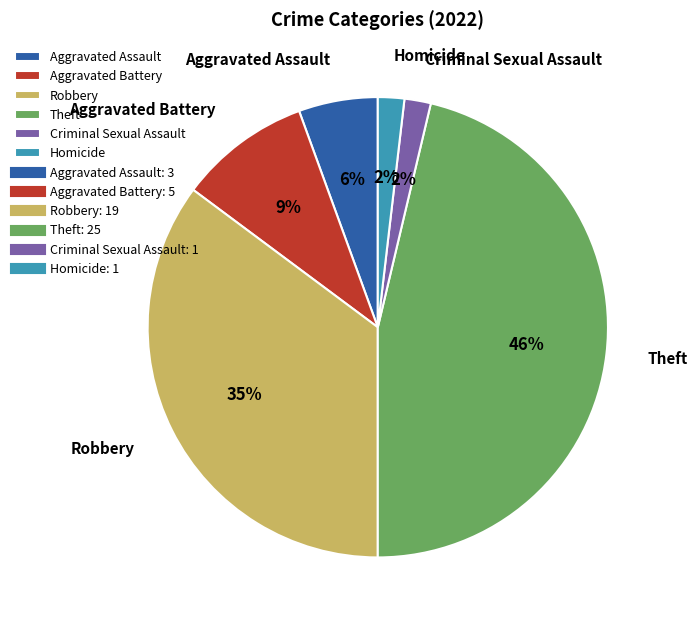

To the nearest percent, what is the difference between the largest and smallest slice percentages?

44%